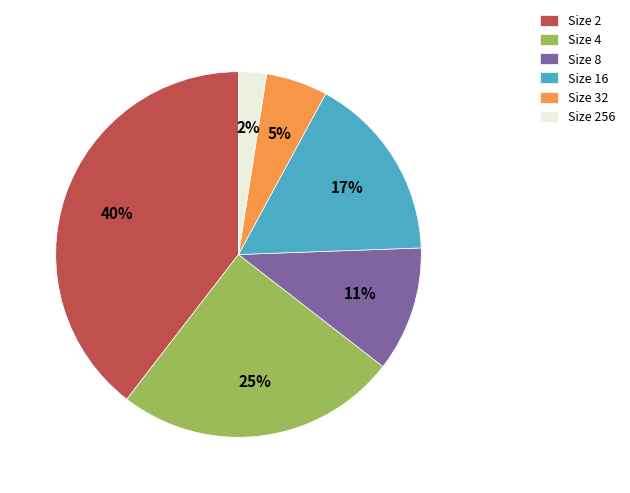

Does any single category account for the majority?

No